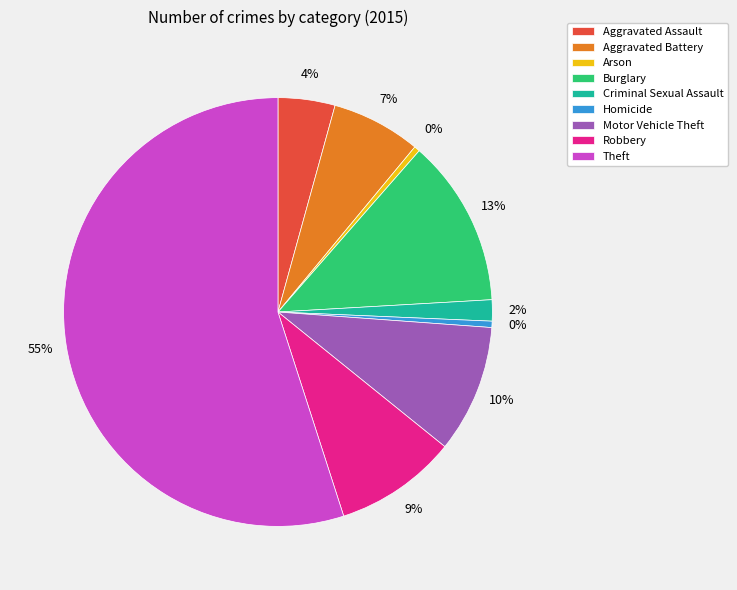

How many slices are in this pie chart?

9